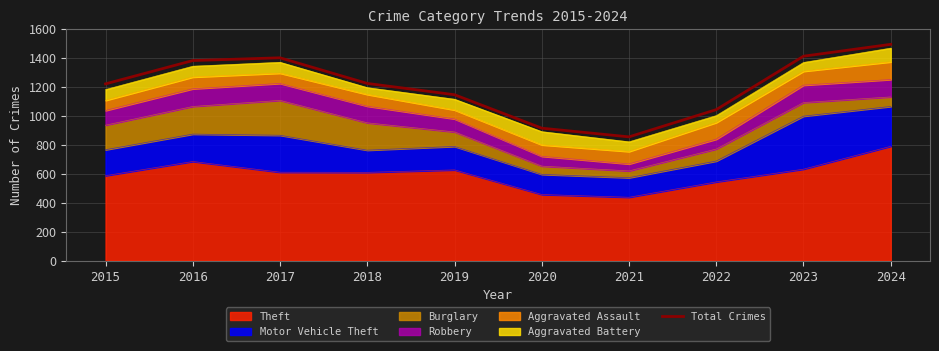

How many data points are less than 1223?

5